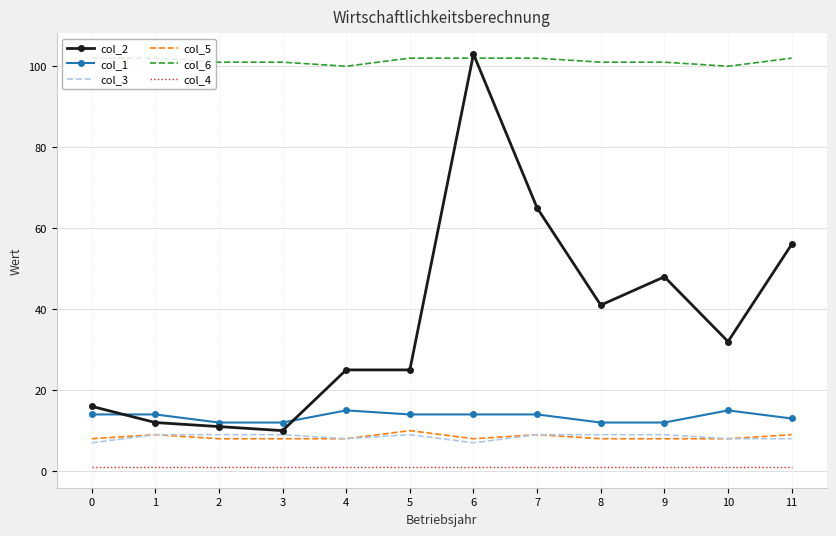

Which label corresponds to the largest value in the chart?

6